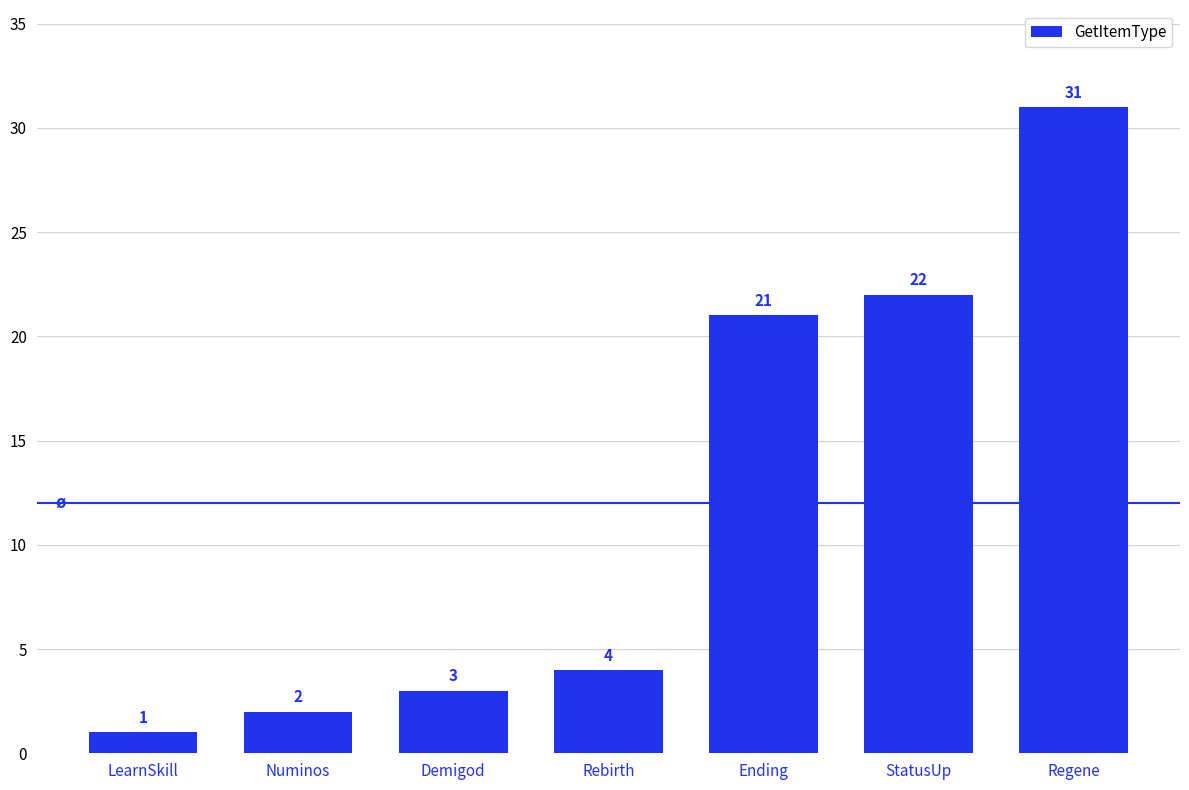

Is it true that the value at Rebirth is 4?

True